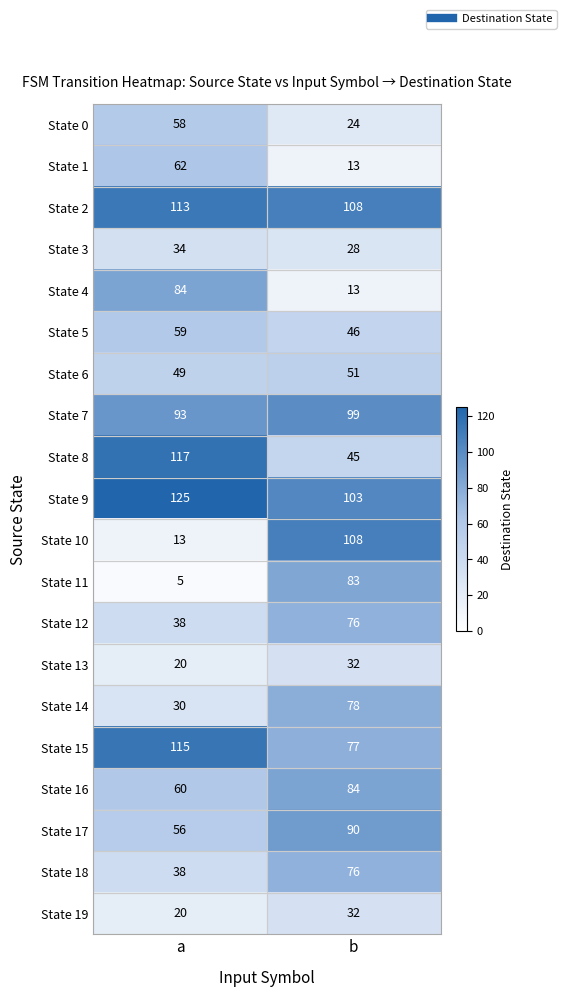

Which series has the largest total across all categories?

State 9